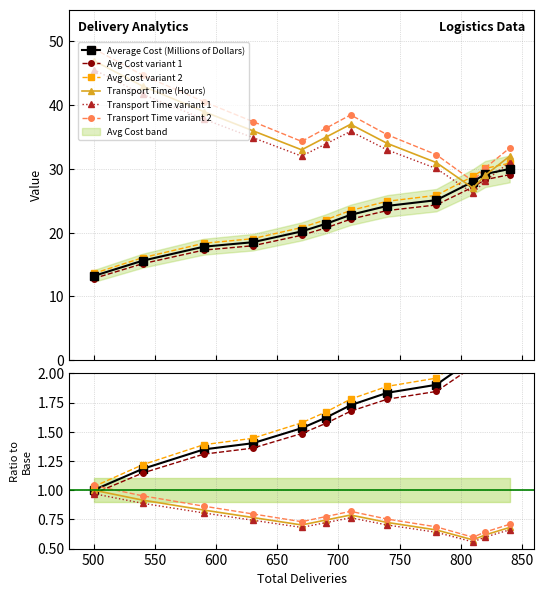

Reading left to right, what are all the values shown in this chart?

Average Cost (Millions of Dollars): 1.0	1.2	1.3	1.4	1.5	1.6	1.7	1.8	1.9	2.1	2.2	2.3
Avg Cost variant 1: 1.0	1.1	1.3	1.4	1.5	1.6	1.7	1.8	1.8	2.1	2.1	2.2
Avg Cost variant 2: 1.0	1.2	1.4	1.4	1.6	1.7	1.8	1.9	2.0	2.2	2.3	2.3
Transport Time (Hours): 1.0	0.9	0.8	0.8	0.7	0.7	0.8	0.7	0.7	0.6	0.6	0.7
Transport Time variant 1: 1.0	0.9	0.8	0.7	0.7	0.7	0.8	0.7	0.6	0.6	0.6	0.7
Transport Time variant 2: 1.0	1.0	0.9	0.8	0.7	0.8	0.8	0.8	0.7	0.6	0.6	0.7